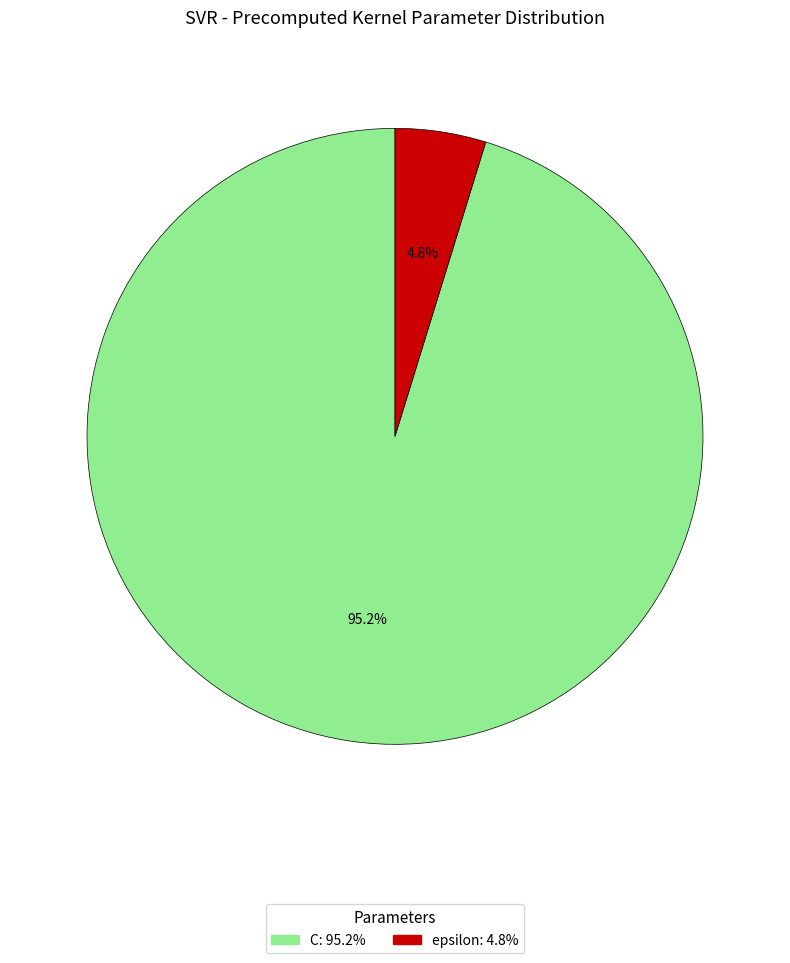

Is it true that epsilon is 15% of the pie?

False